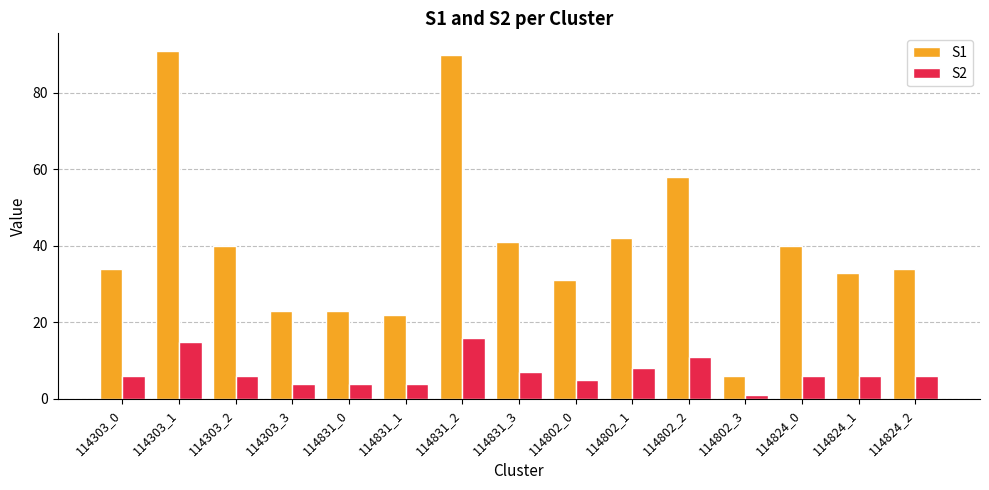

The value of S2 at 114831_3 is 4. True or false?

False